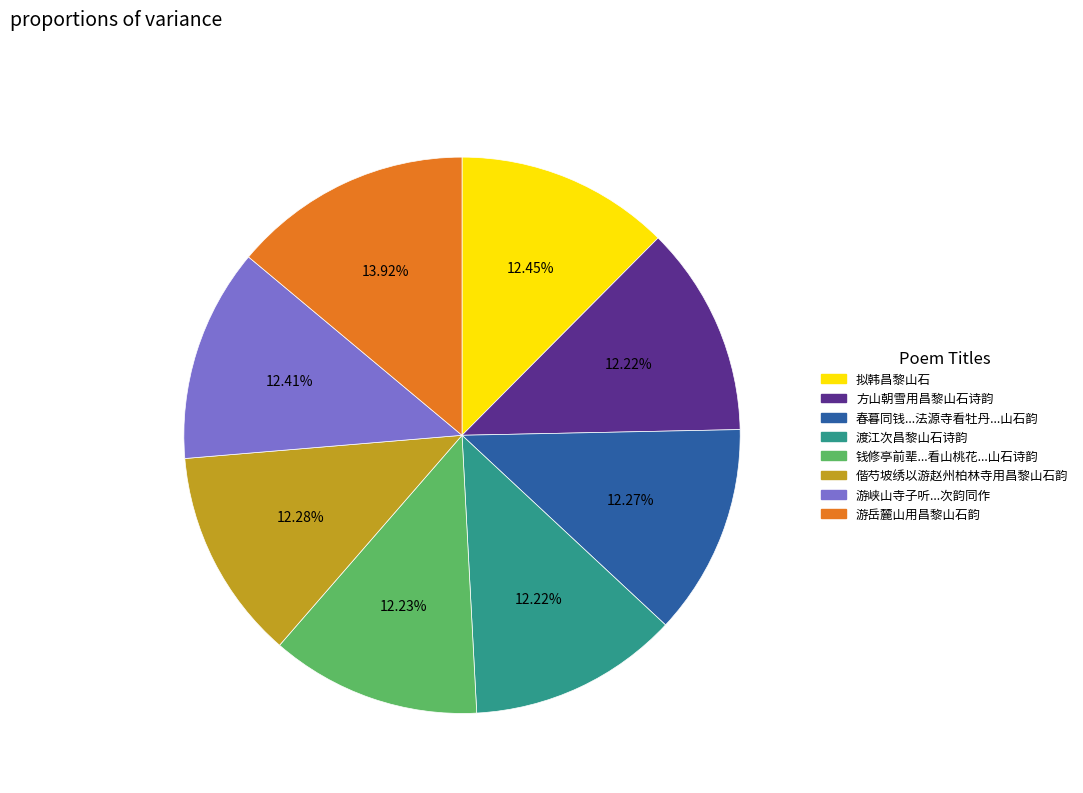

Is there a majority slice in this chart?

No